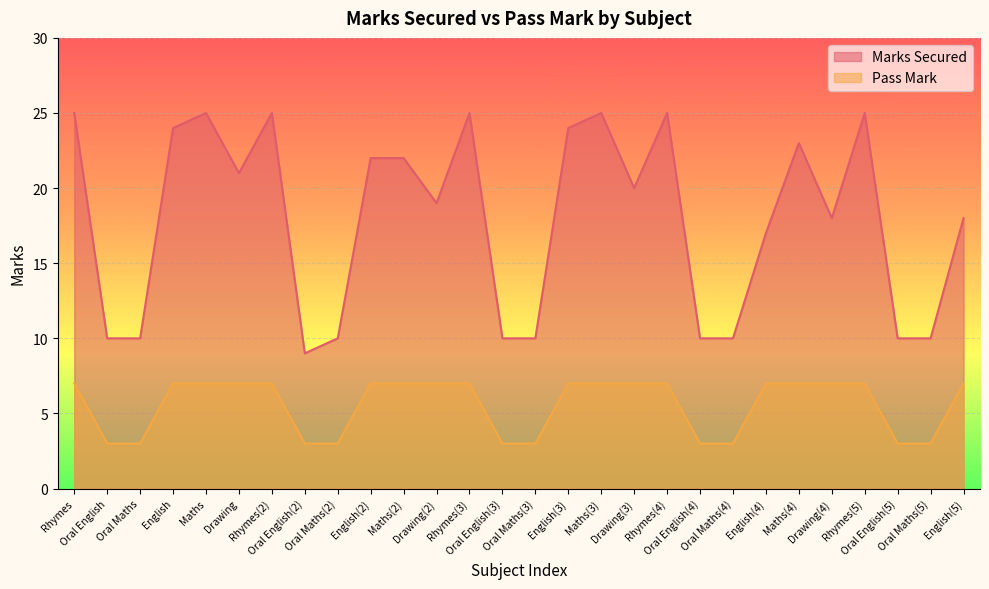

Which series changed the most between Maths and Oral English(4)?

Marks Secured